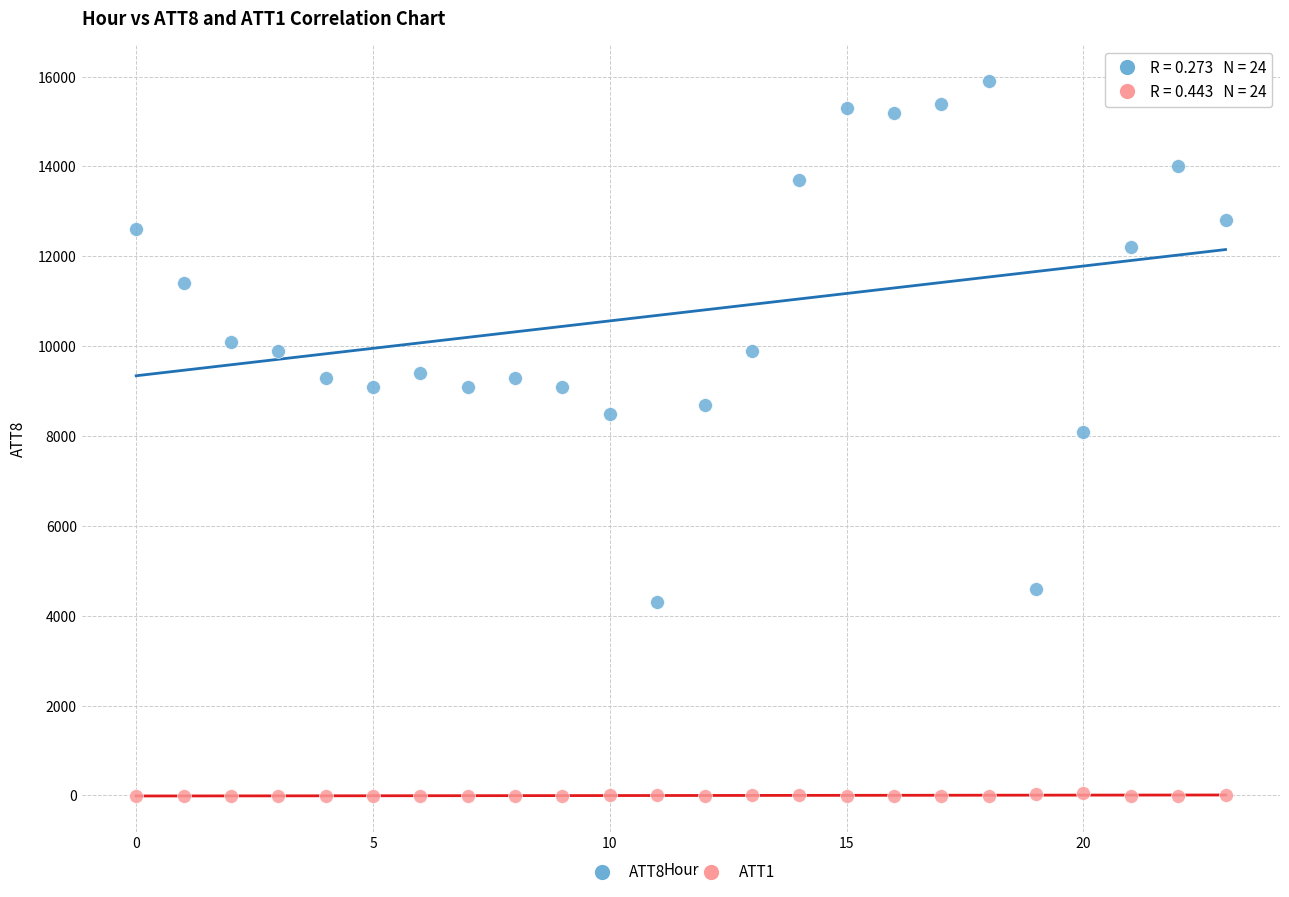

What are all the series names shown in the legend?

ATT8, ATT1